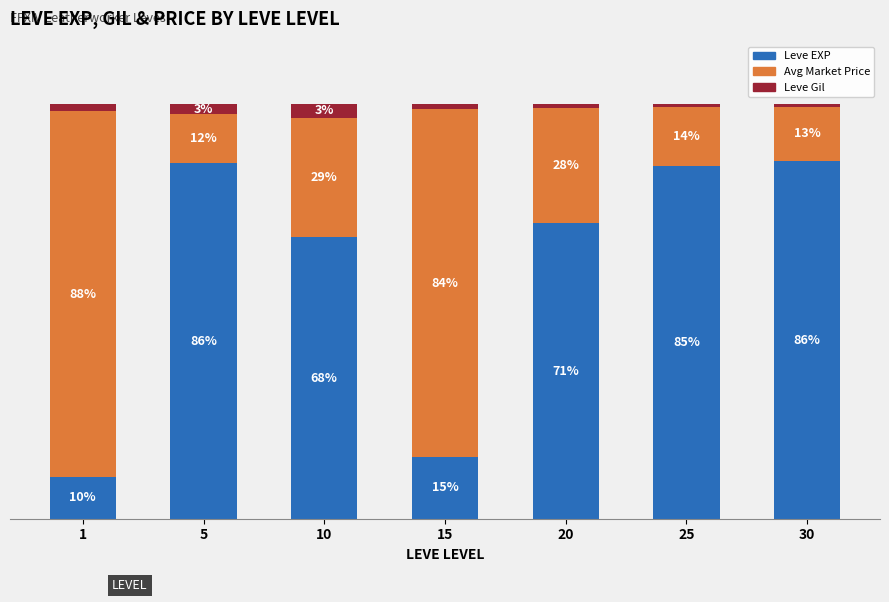

Are the bars grouped side by side (vs. stacked)?

No